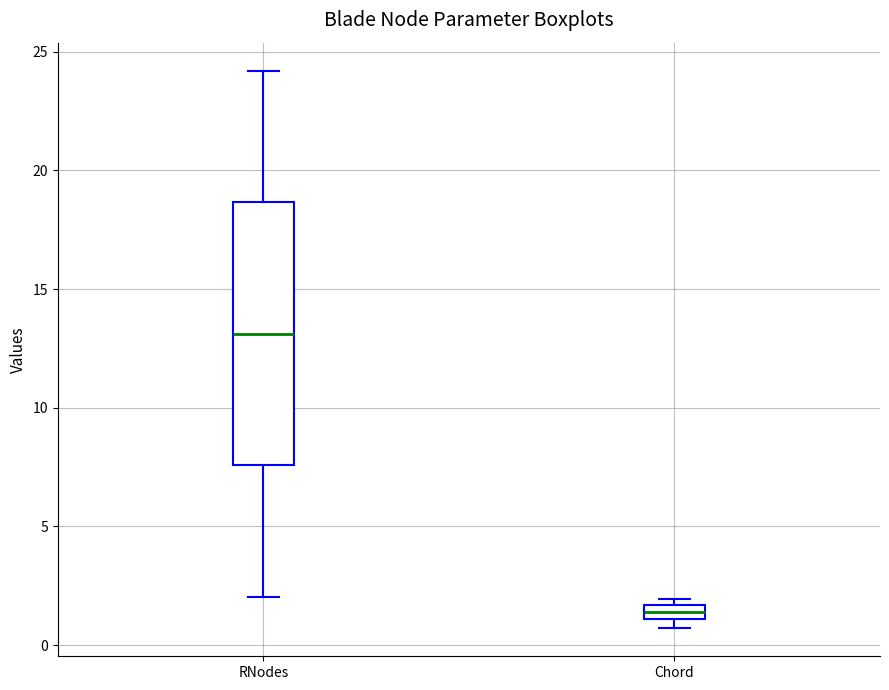

Comparing the boxes themselves (not the whiskers), which one is the tallest?

RNodes